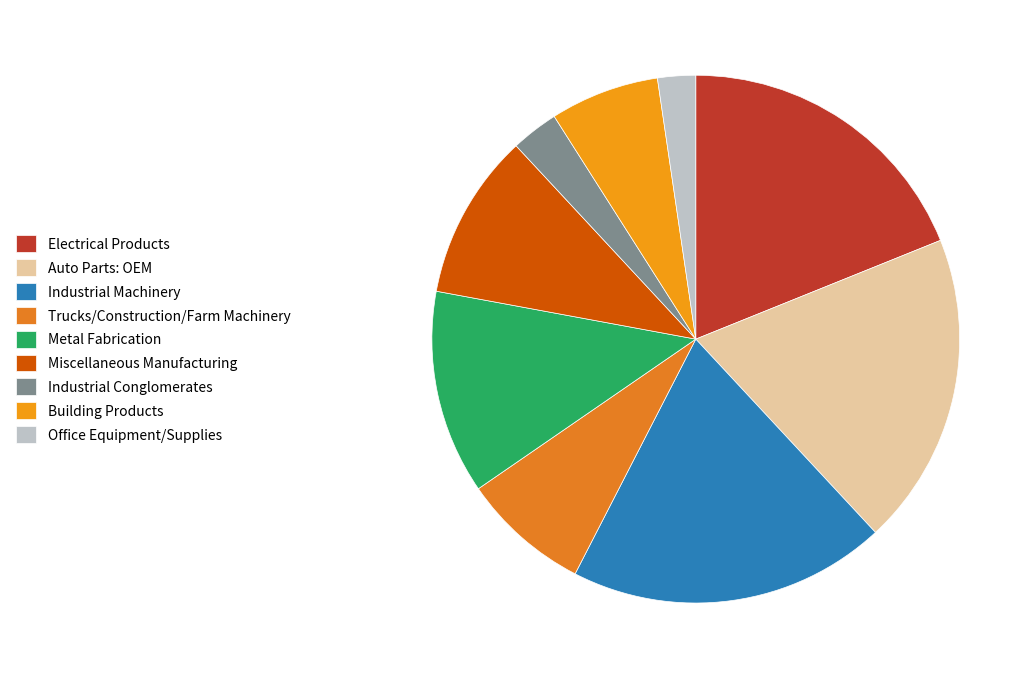

Between Trucks/Construction/Farm Machinery and Metal Fabrication, which is larger?

Metal Fabrication